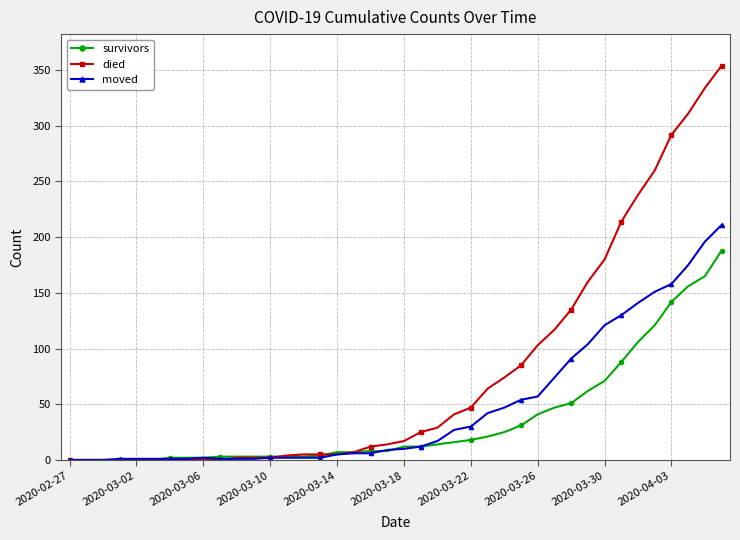

Which series has the largest total across all categories?

died